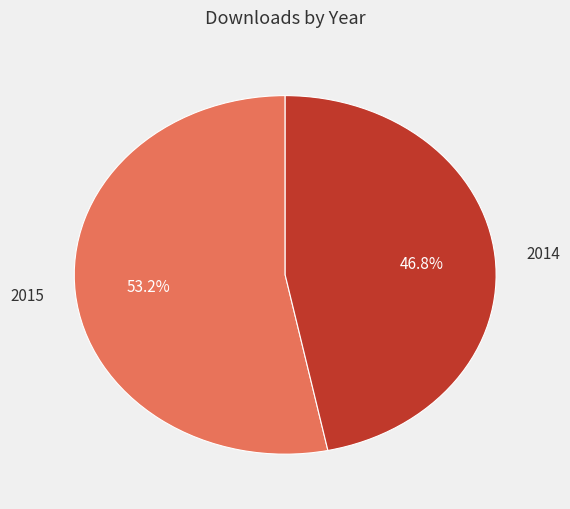

To the nearest percent, what percentage of the pie is 2014?

47%